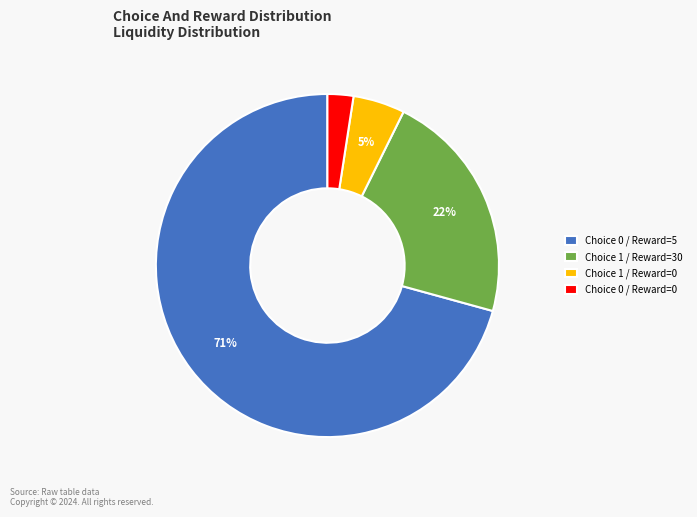

Count the number of slices in the pie.

4